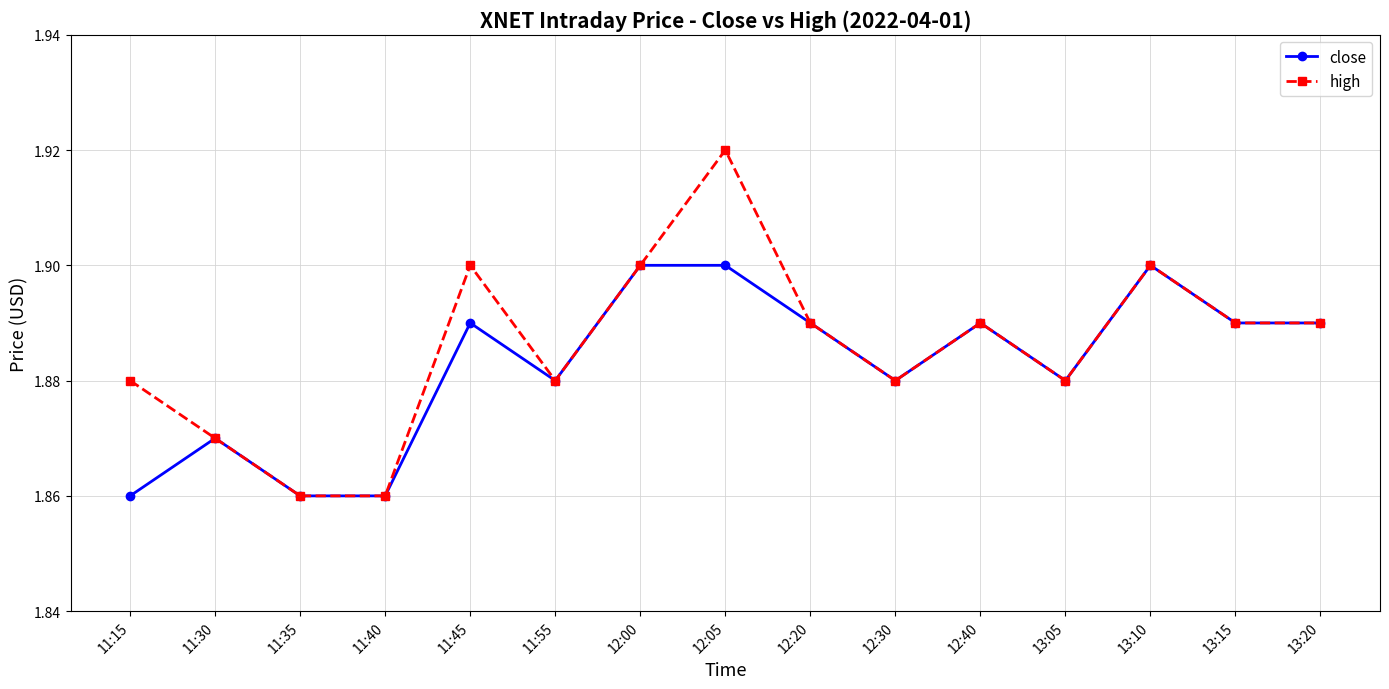

Which series has the largest range (max minus min)?

high